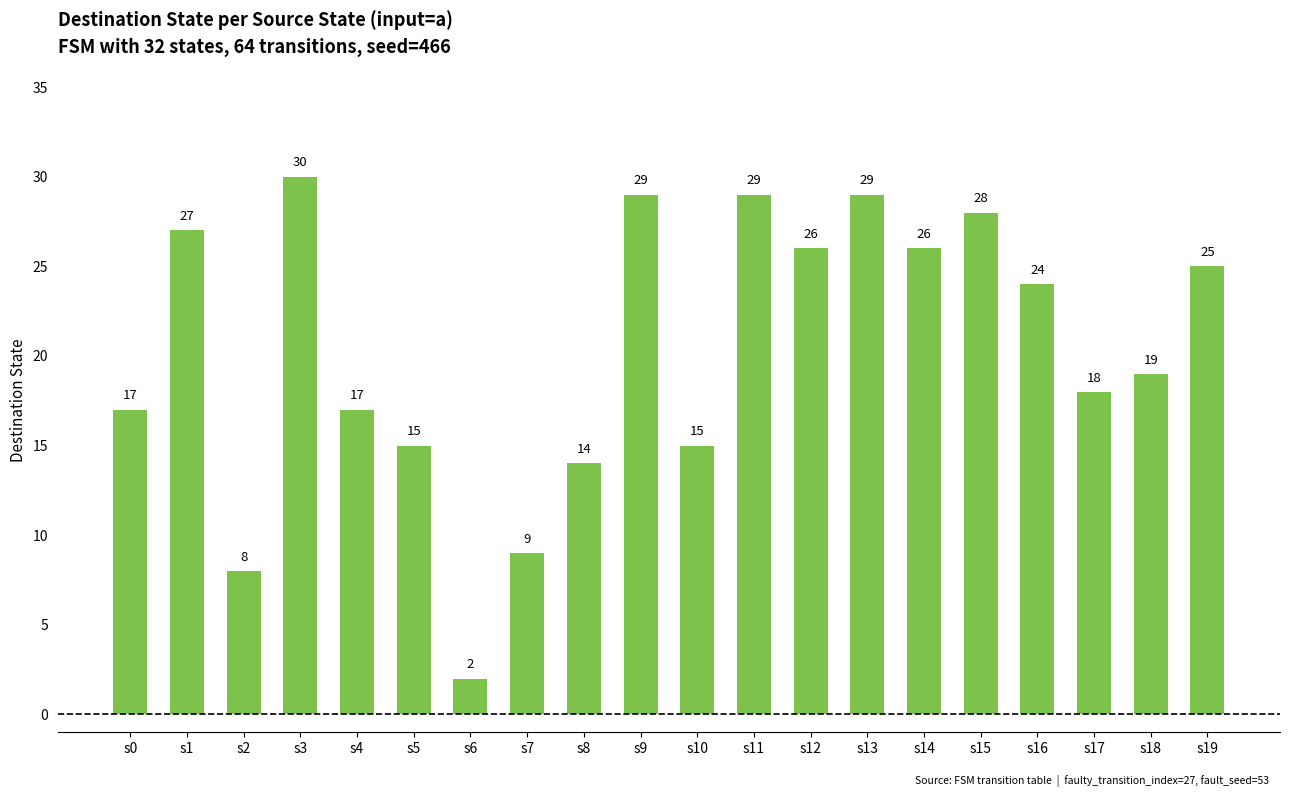

Reading left to right, what are all the values shown in this chart?

s0=17	s1=27	s2=8	s3=30	s4=17	s5=15	s6=2	s7=9	s8=14	s9=29	s10=15	s11=29	s12=26	s13=29	s14=26	s15=28	s16=24	s17=18	s18=19	s19=25